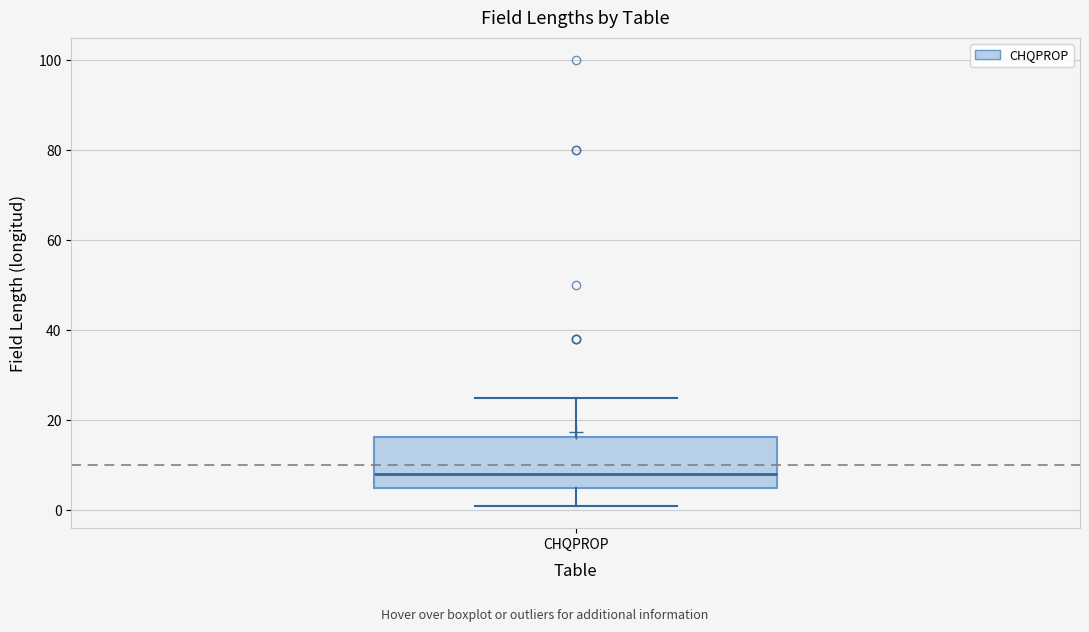

Transcribe this box plot: give where the median line is, the range the box spans, and where the two whiskers end, as read against the y-axis. The values are not printed on the chart, so give them approximately, as read against the axis.

median 8, box 6 to 16, whiskers 2 to 26